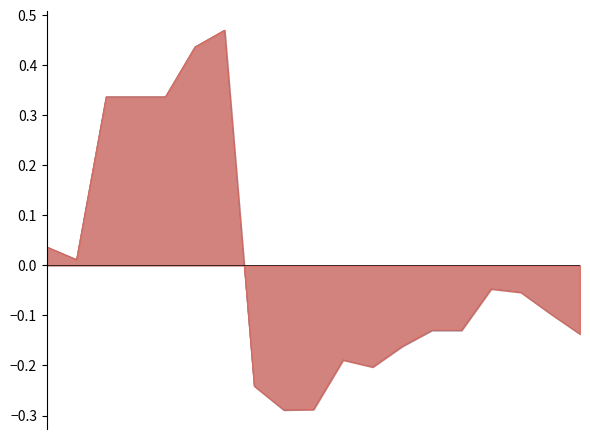

How many lines are shown in the chart?

2